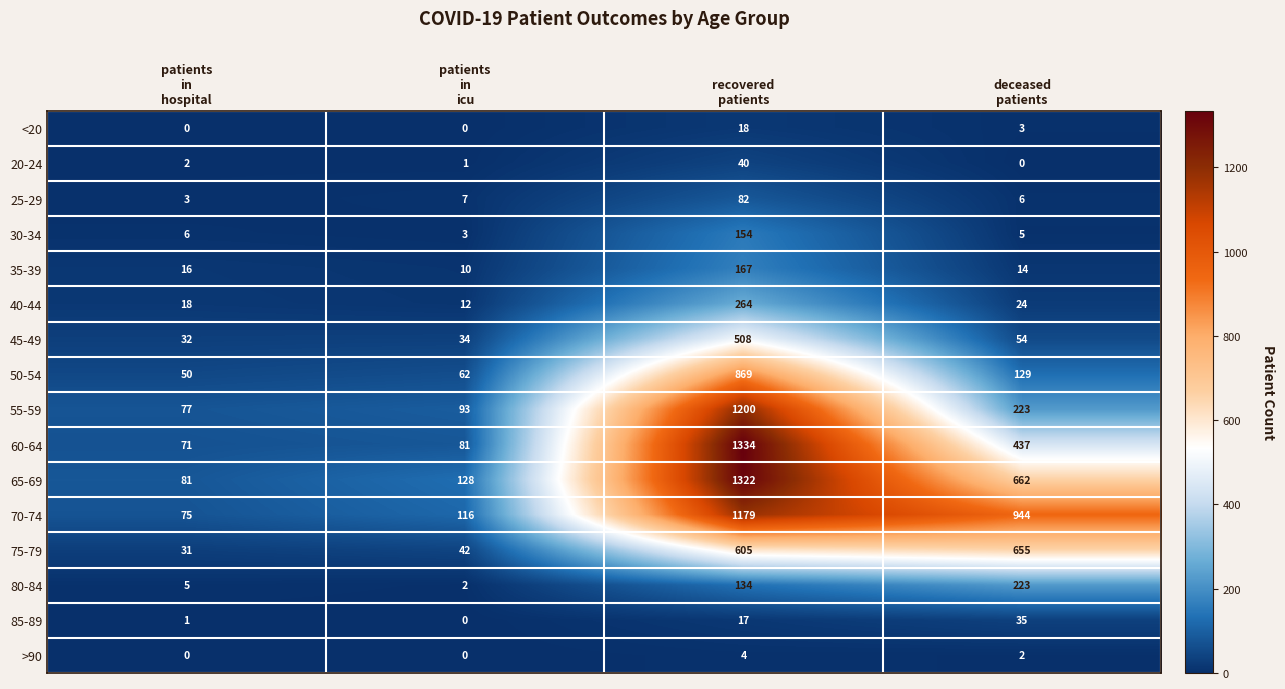

What is the difference between the second highest and second lowest values in the 80-84 series?

129